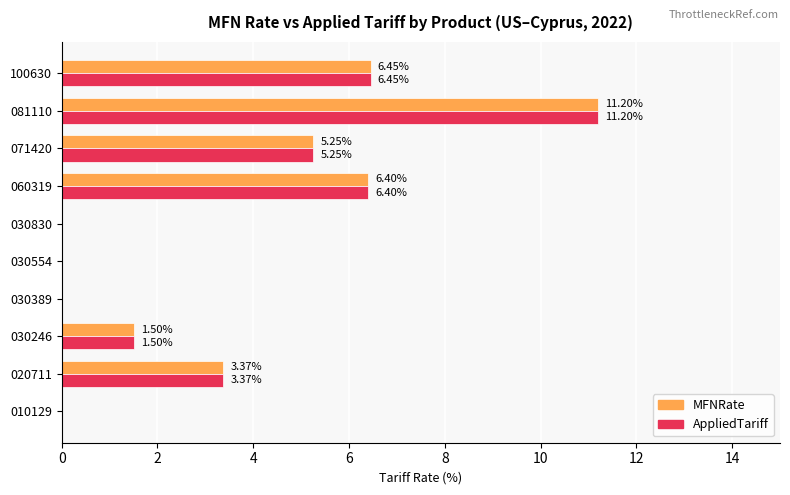

Is the value of MFNRate at 010129 greater than the value of AppliedTariff at 100630?

No